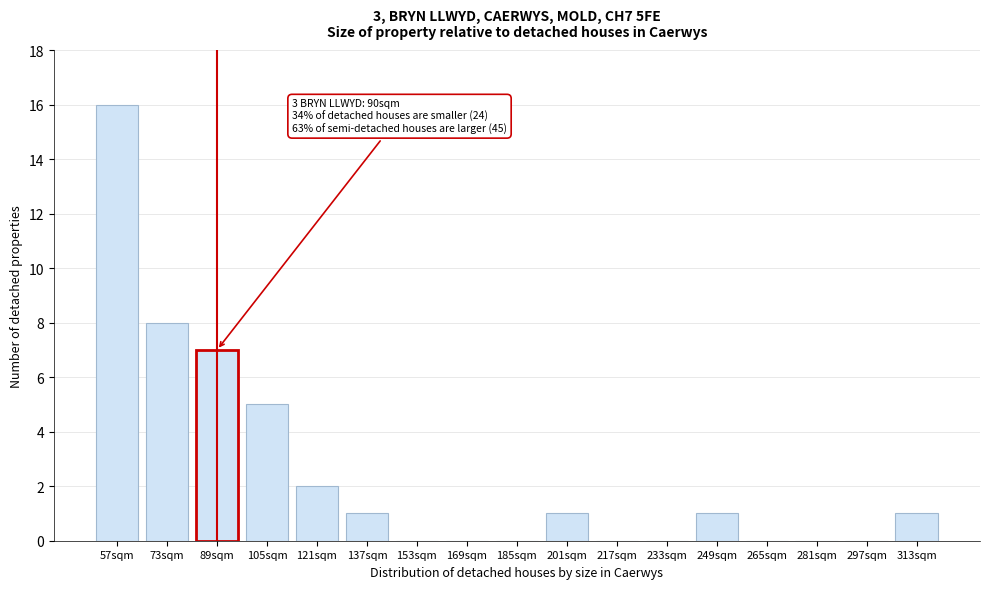

Reading right to left, list all the values displayed in this chart.

313sqm=1	297sqm=0	281sqm=0	265sqm=0	249sqm=1	233sqm=0	217sqm=0	201sqm=1	185sqm=0	169sqm=0	153sqm=0	137sqm=1	121sqm=2	105sqm=5	89sqm=7	73sqm=8	57sqm=16